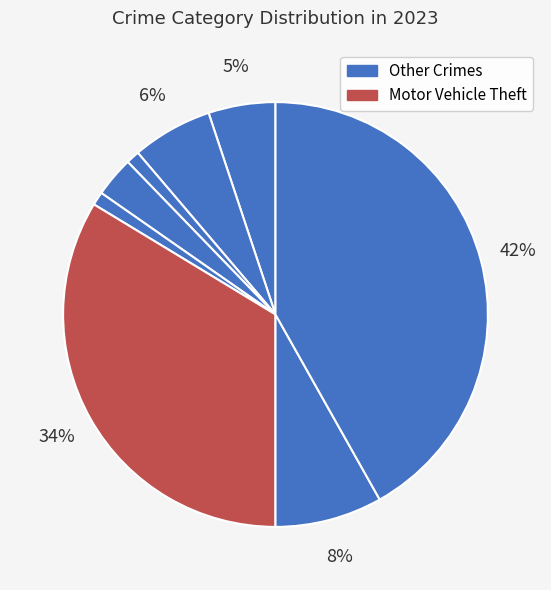

Is there a majority slice in this chart?

No